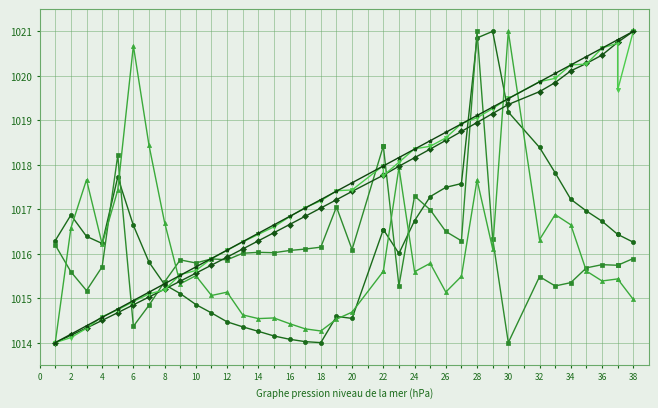

Where do selected and transfers_out first cross each other?

2 and 4